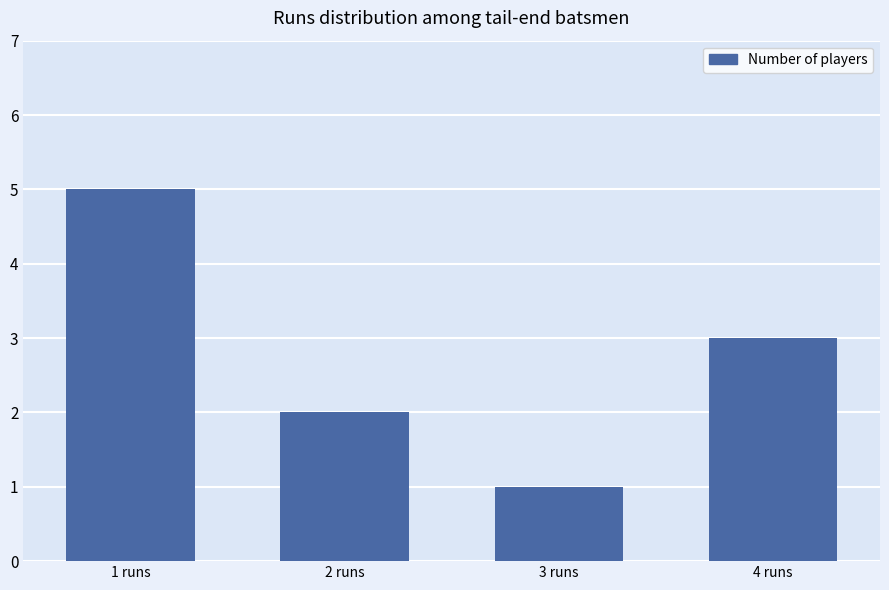

What is the maximum value shown in the chart?

5